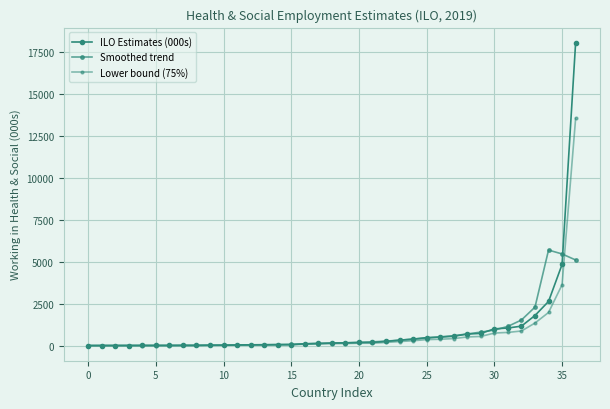

Which series has the largest total across all categories?

ILO Estimates (000s)